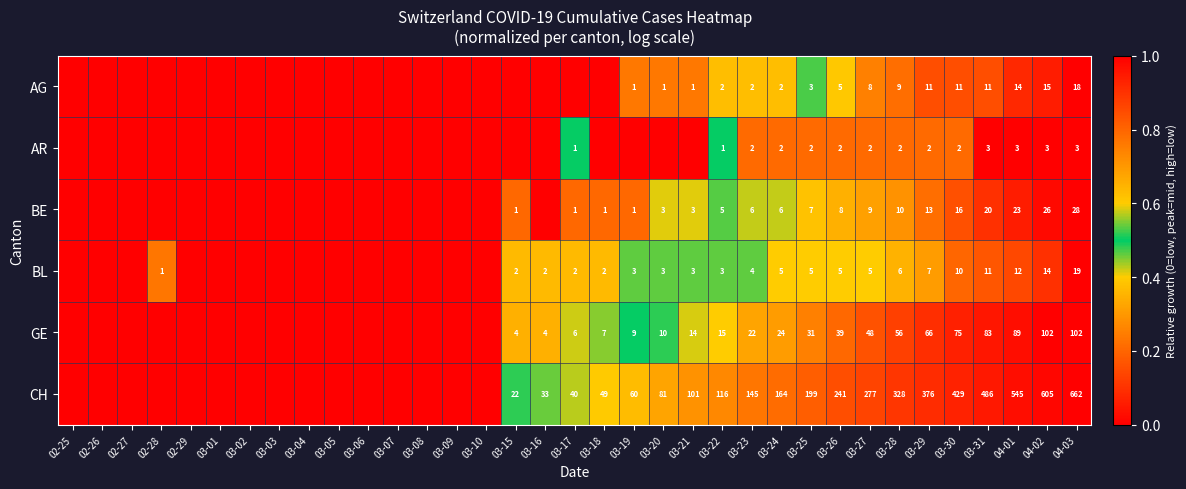

What is the spread (max minus min) of values at 03-31?

483